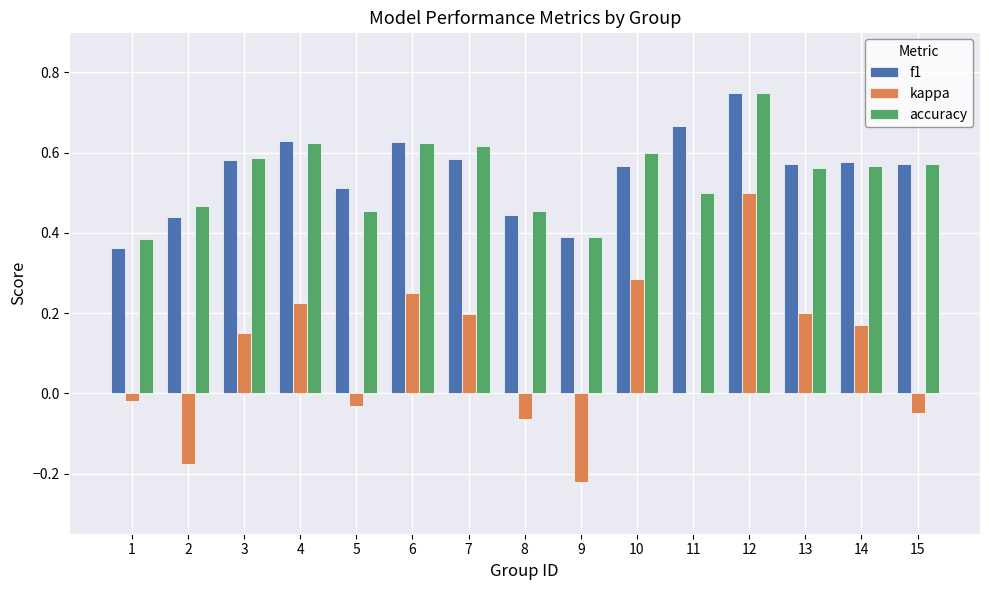

What is the sum of all accuracy values?

8.2